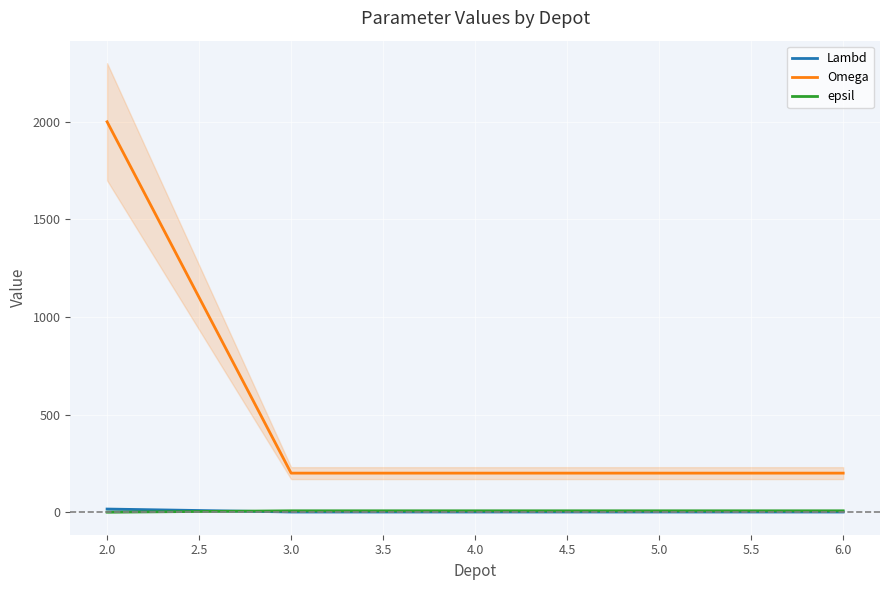

True or false: Lambd and Omega intersect in this chart.

False